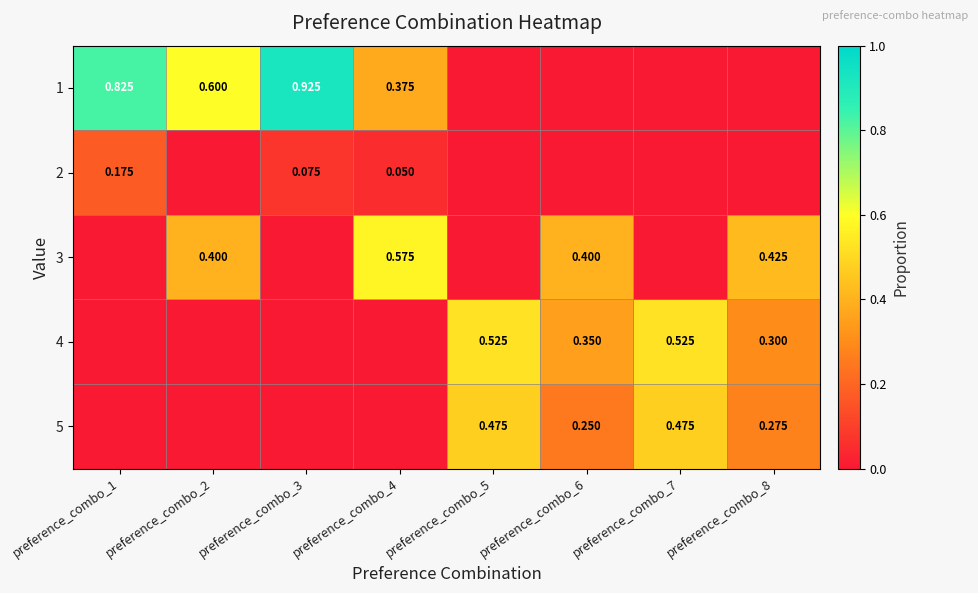

Is the value of 5 at preference_combo_5 greater than the value of 1 at preference_combo_3?

No